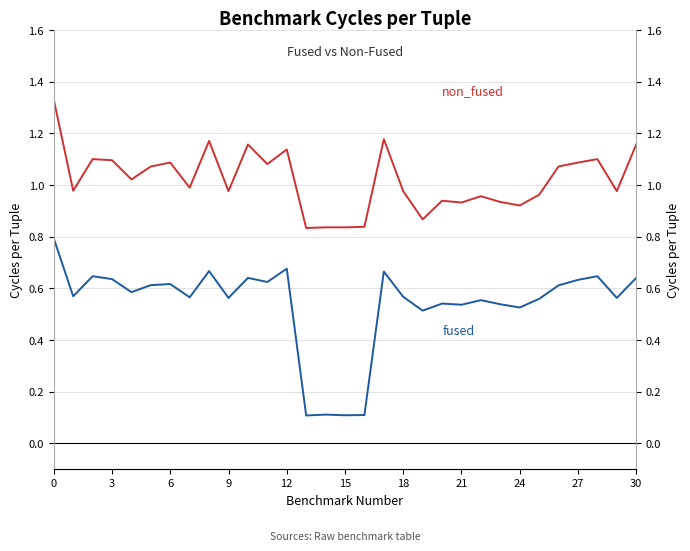

Which series has the widest spread of values?

fused